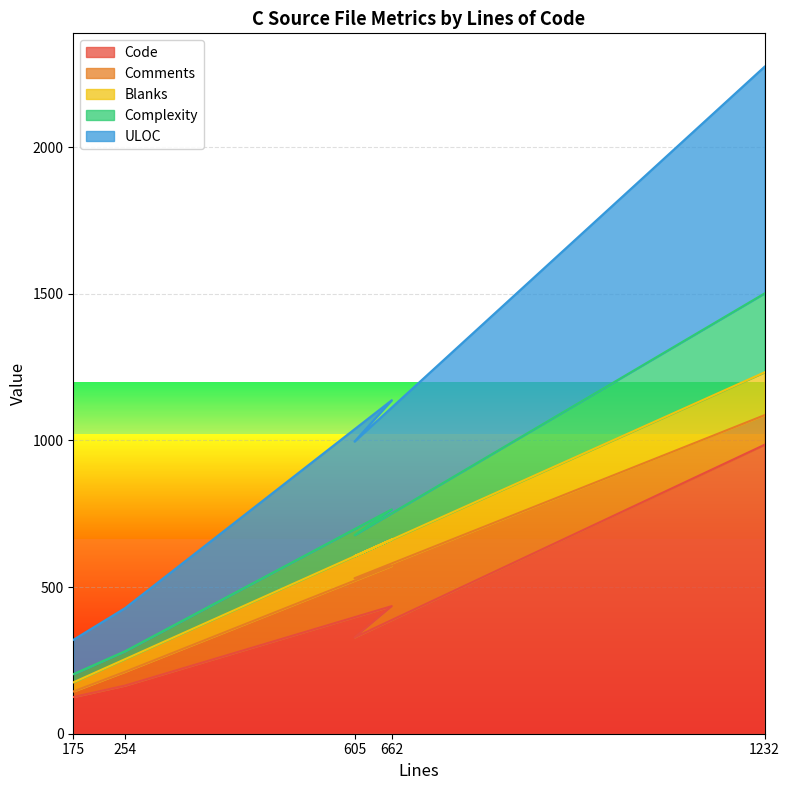

Rank the categories by ULOC value from highest to lowest.

1232, 662, 605, 254, 175